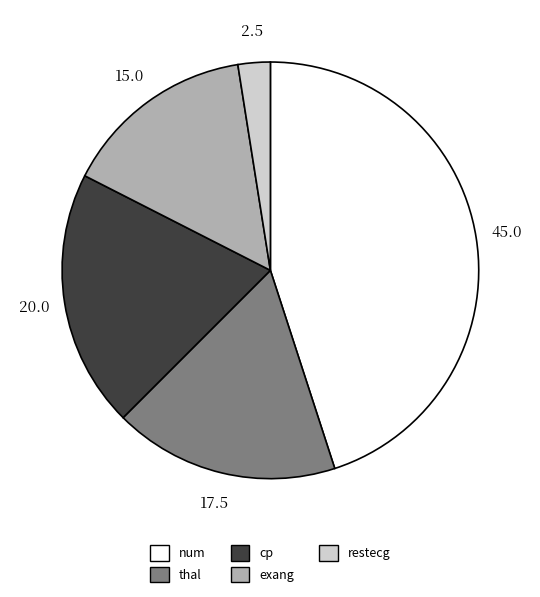

Count the number of slices in the pie.

5